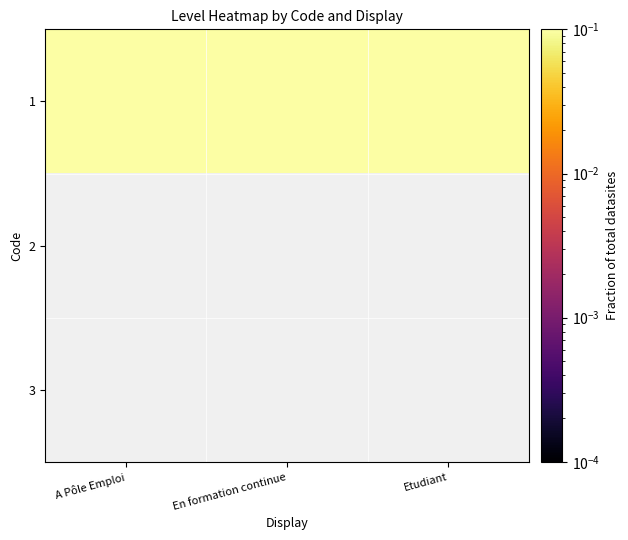

How many categories are shown in the chart?

3